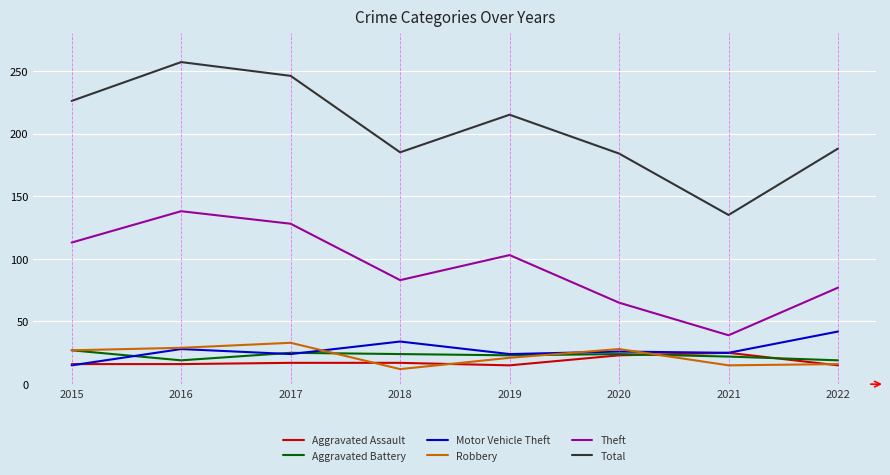

Which series changed the most between 2016 and 2017?

Total